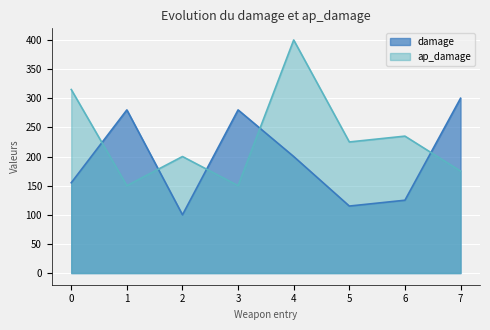

Is the value of damage at 0 greater than the value of ap_damage at 0?

No